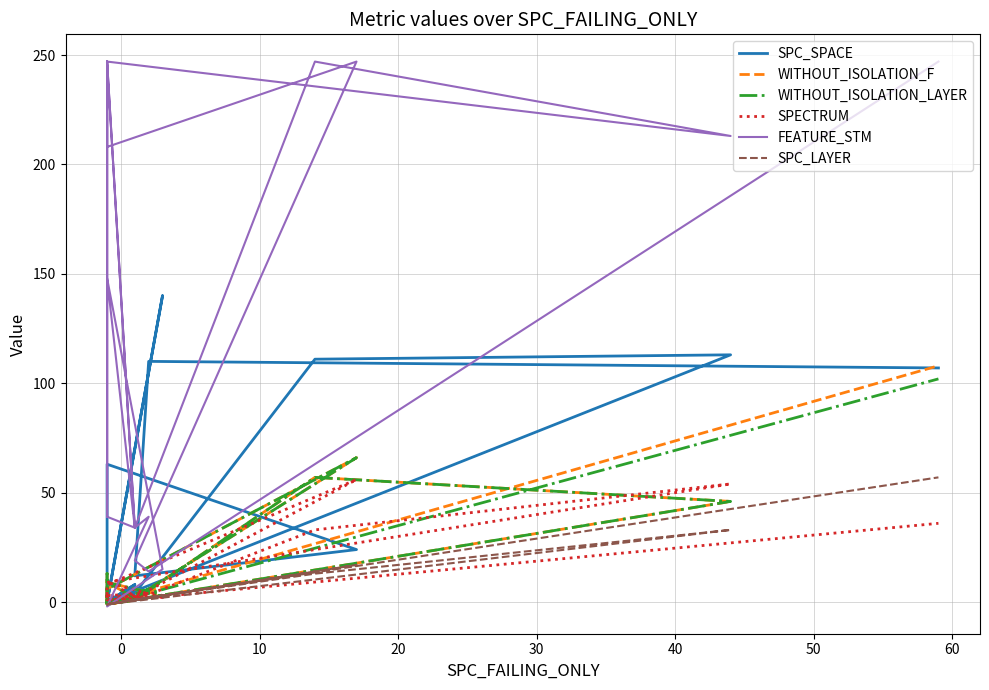

Which series ends up on top after the final intersection of SPC_SPACE and WITHOUT_ISOLATION_LAYER?

SPC_SPACE